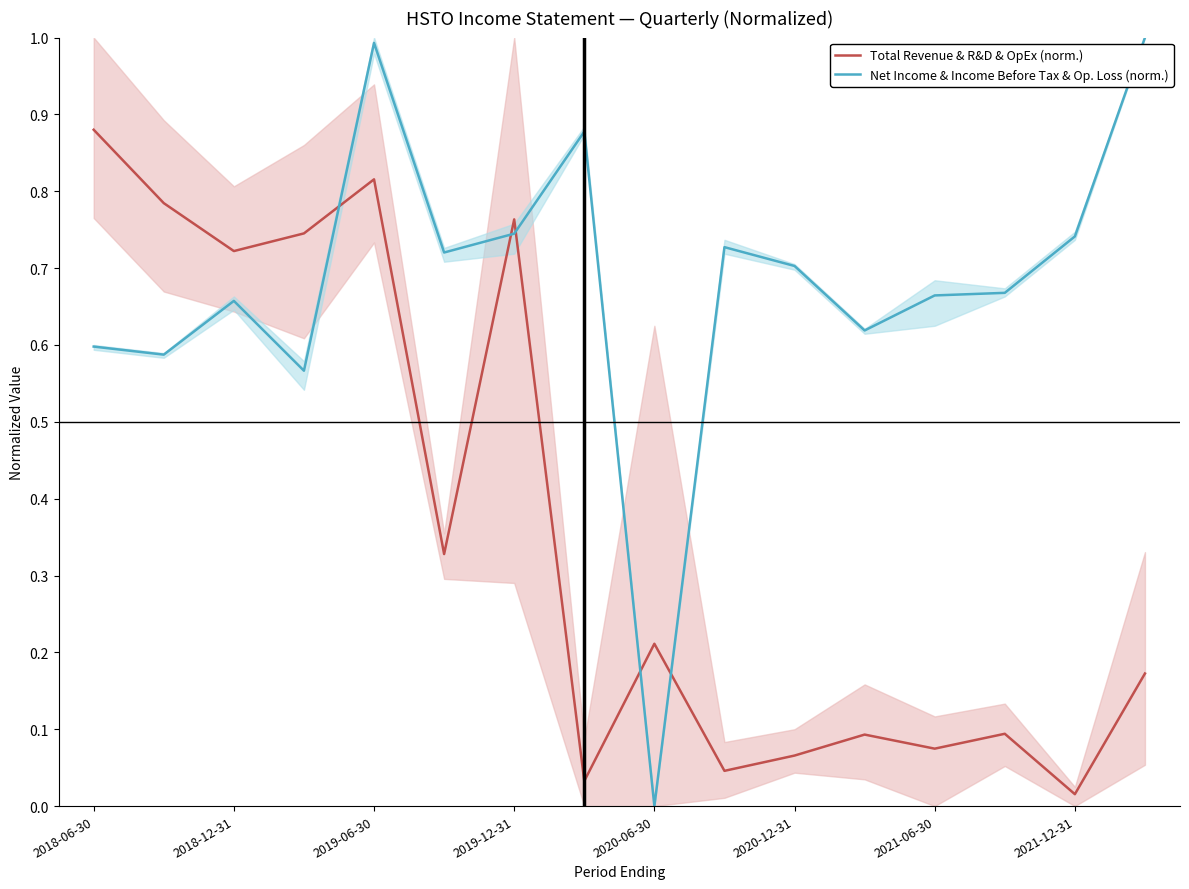

True or false: Total Revenue & R&D & OpEx (norm.) and Net Income & Income Before Tax & Op. Loss (norm.) intersect in this chart.

True